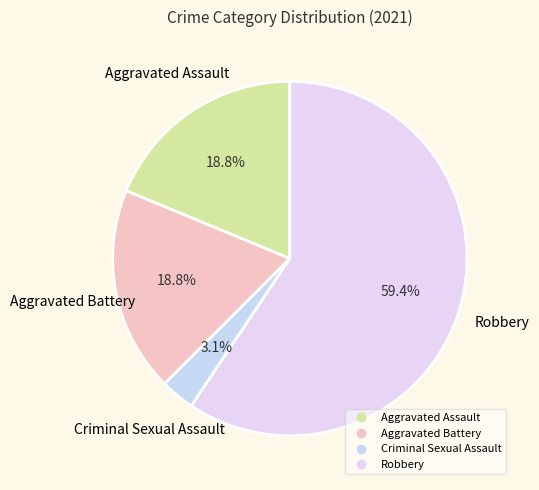

Does Robbery account for over 50% of the chart?

Yes